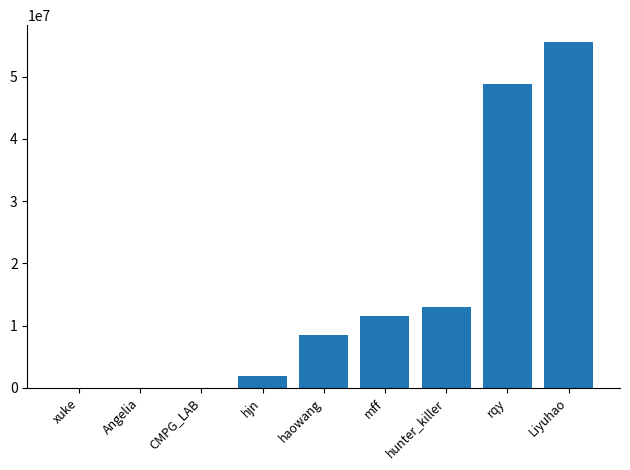

How many values exceed 8487532?

5